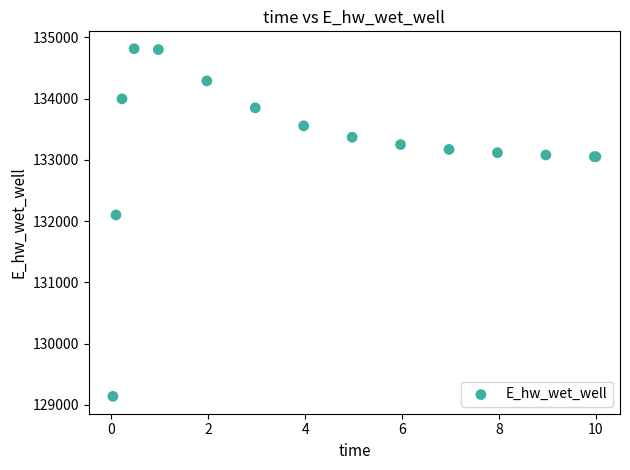

What Y value in the scatter plot is closest to 131976?

132100.3